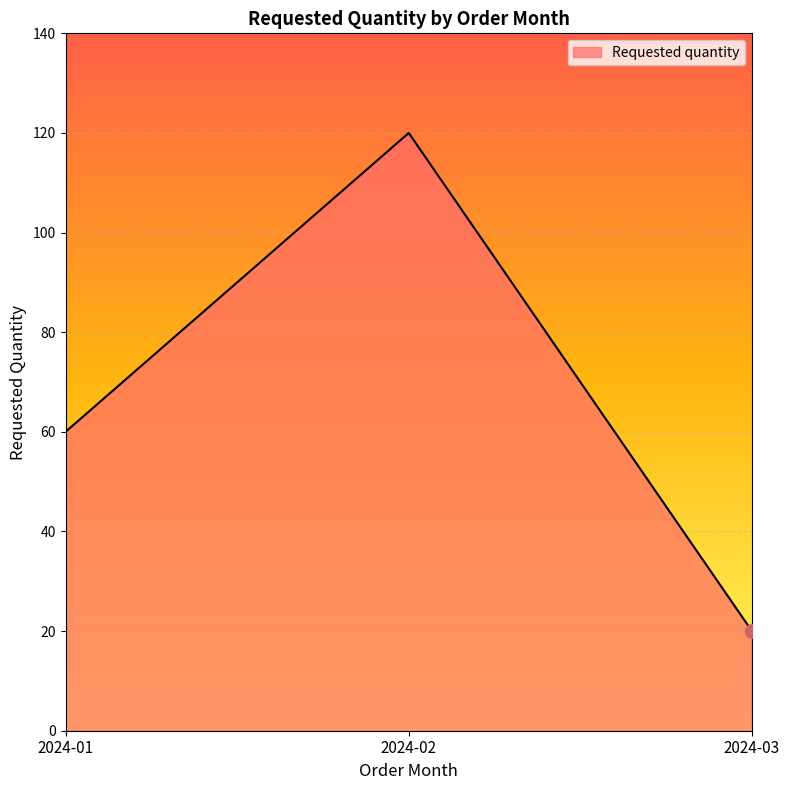

Reading right to left, transcribe all the data shown in this chart.

2024-03=20	2024-02=120	2024-01=60